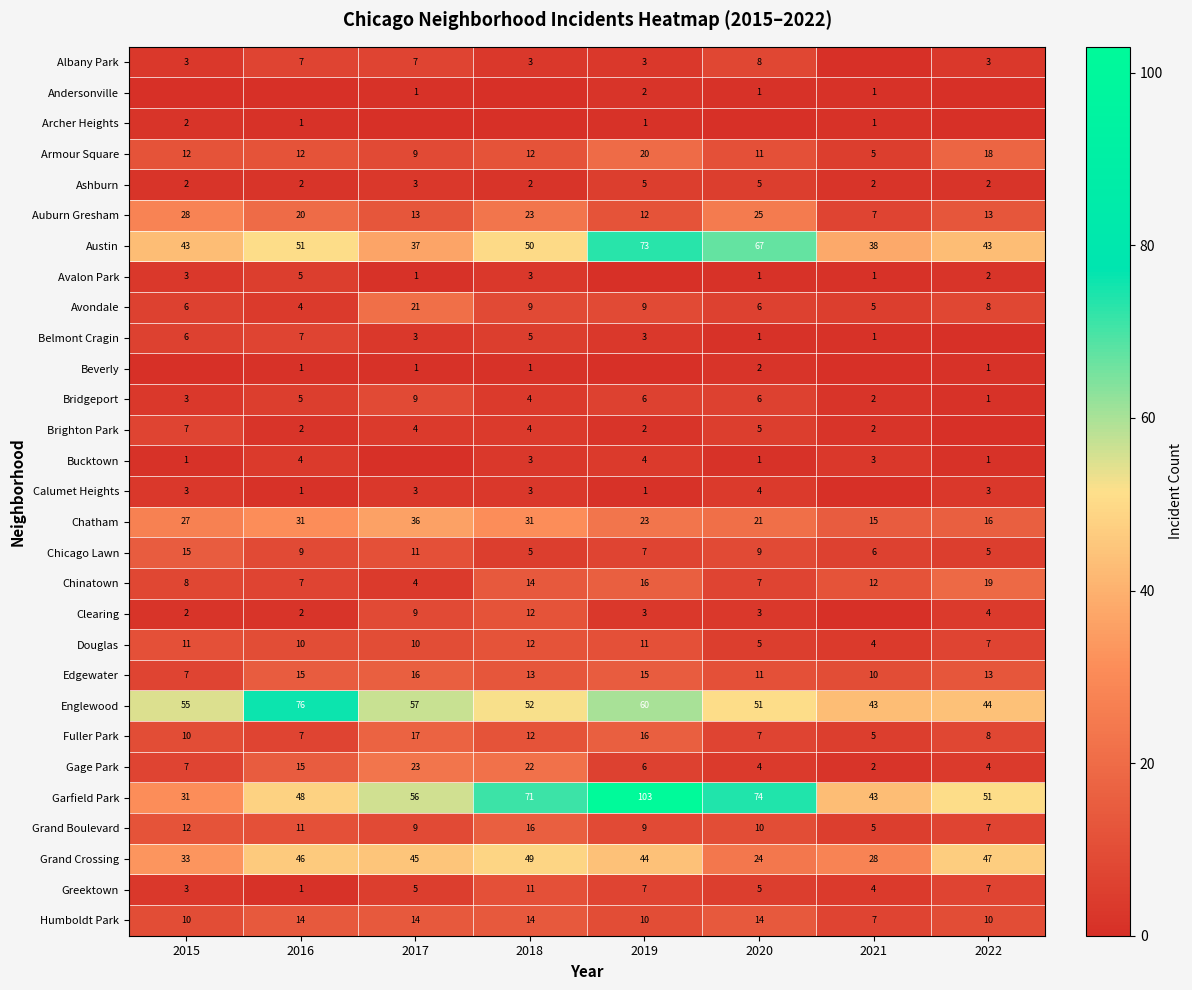

Is the value of Douglas at 2019 greater than the value of Brighton Park at 2019?

Yes